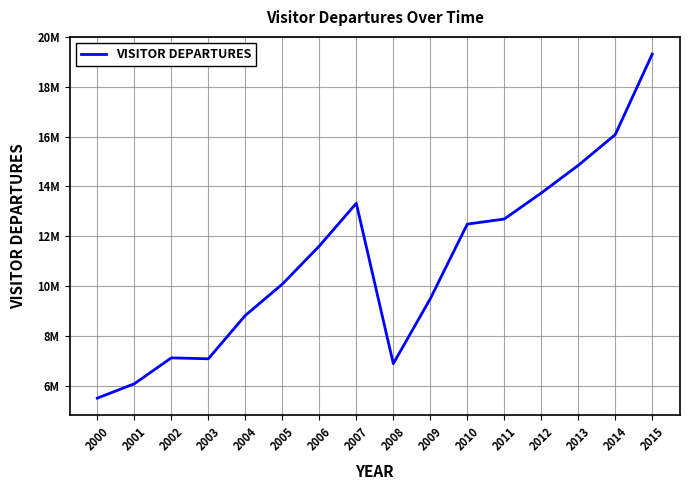

Rank the categories by value from highest to lowest.

2015, 2014, 2013, 2012, 2007, 2011, 2010, 2006, 2005, 2009, 2004, 2002, 2003, 2008, 2001, 2000